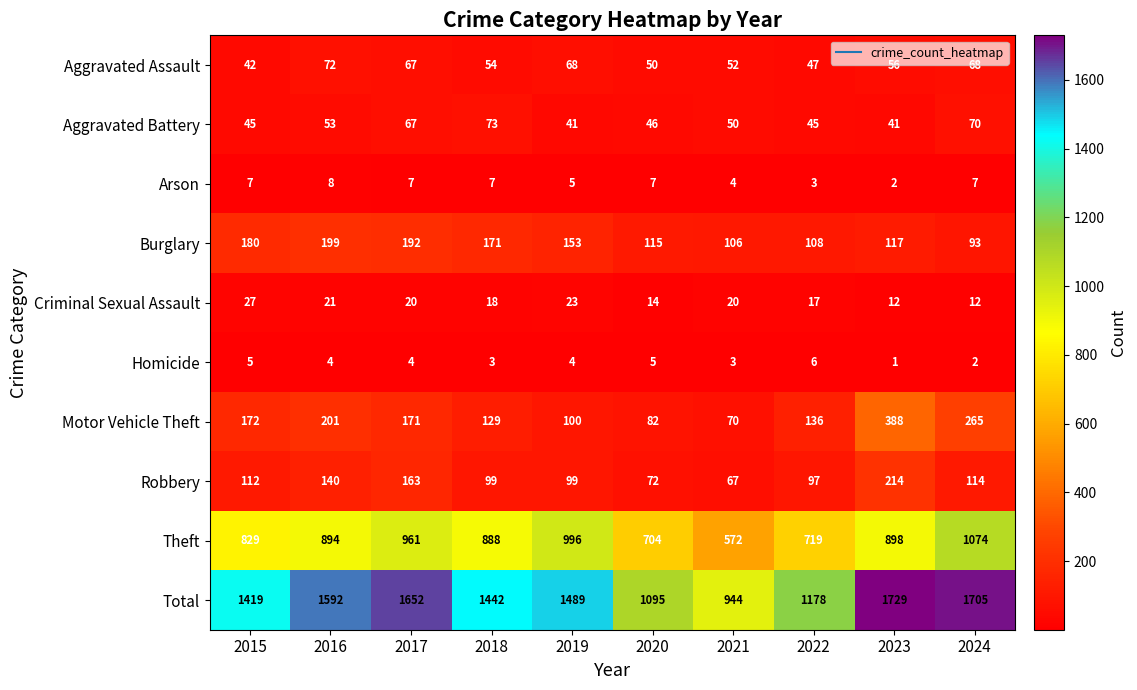

At which category is the sum across all series the highest?

2023